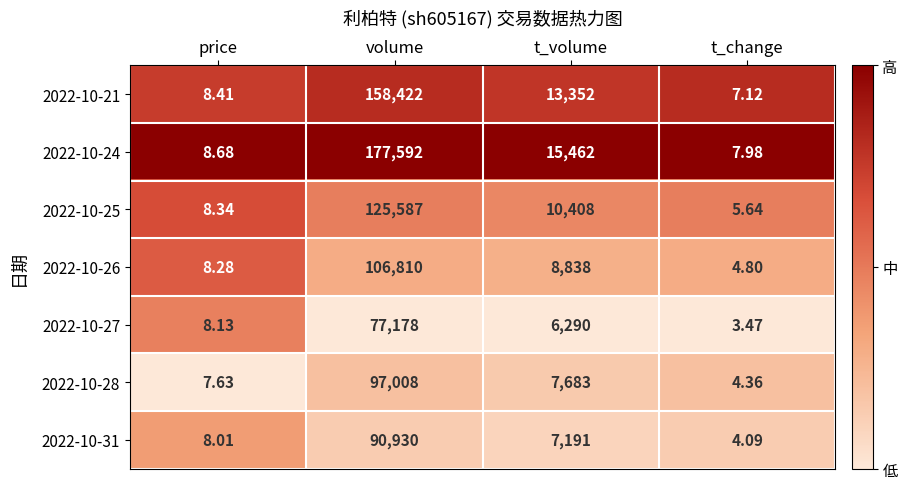

At t_change, list the series in order from largest to smallest.

2022-10-24, 2022-10-21, 2022-10-25, 2022-10-26, 2022-10-28, 2022-10-31, 2022-10-27